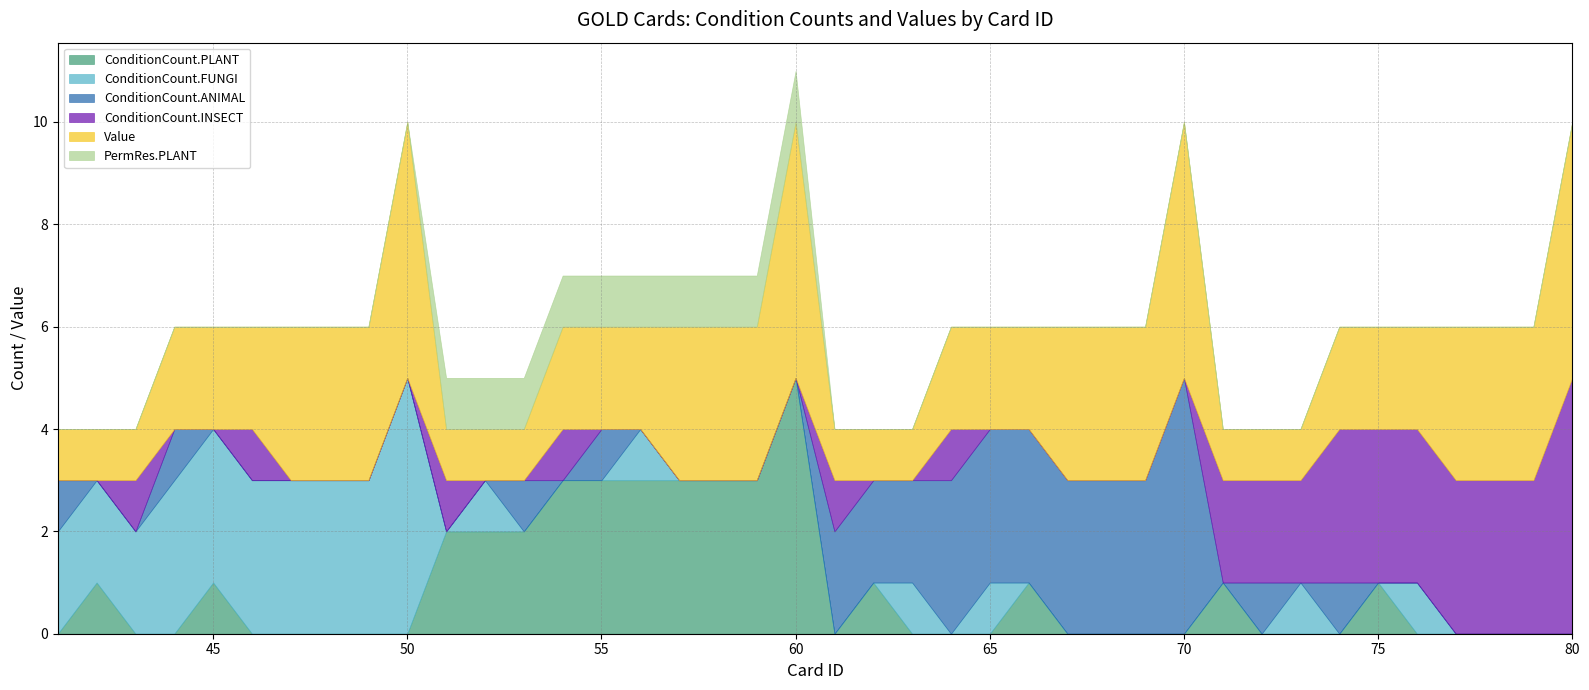

What is the difference between the maximum and minimum values in the PermRes.PLANT series?

1